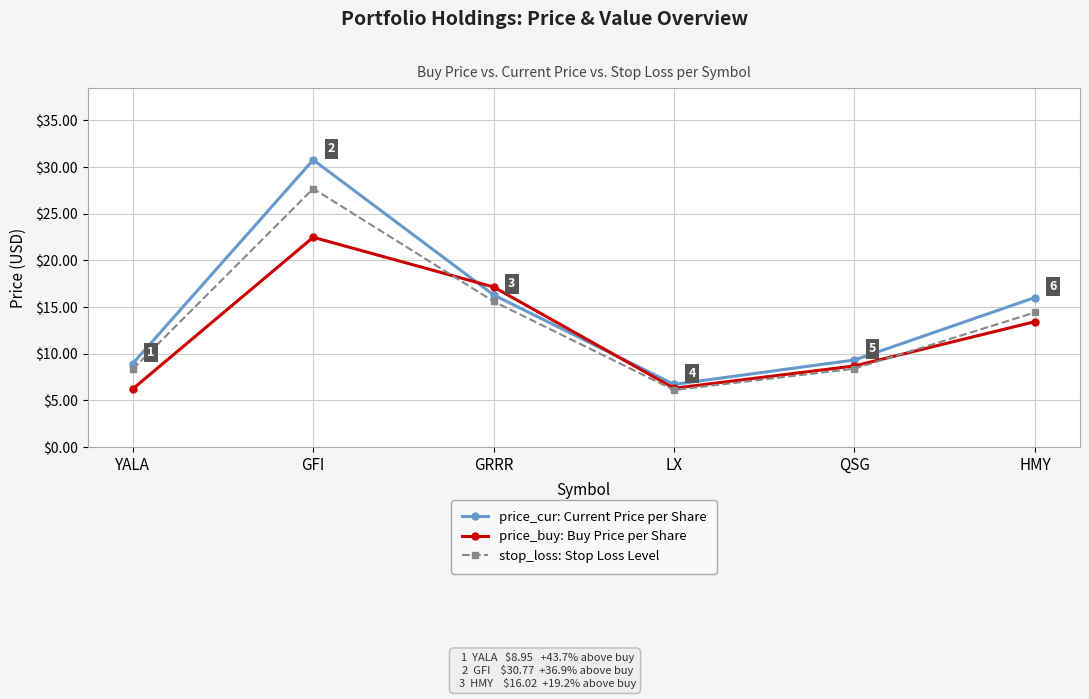

Which series has the largest total across all categories?

price_cur: Current Price per Share